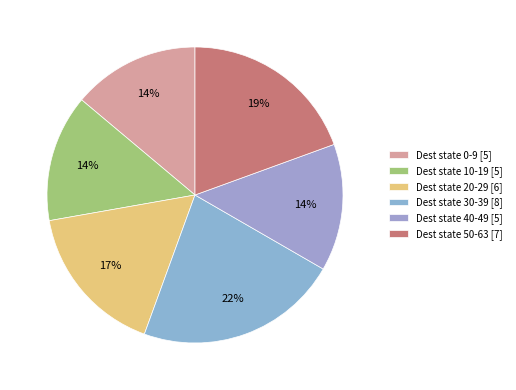

Count the number of slices in the pie.

6